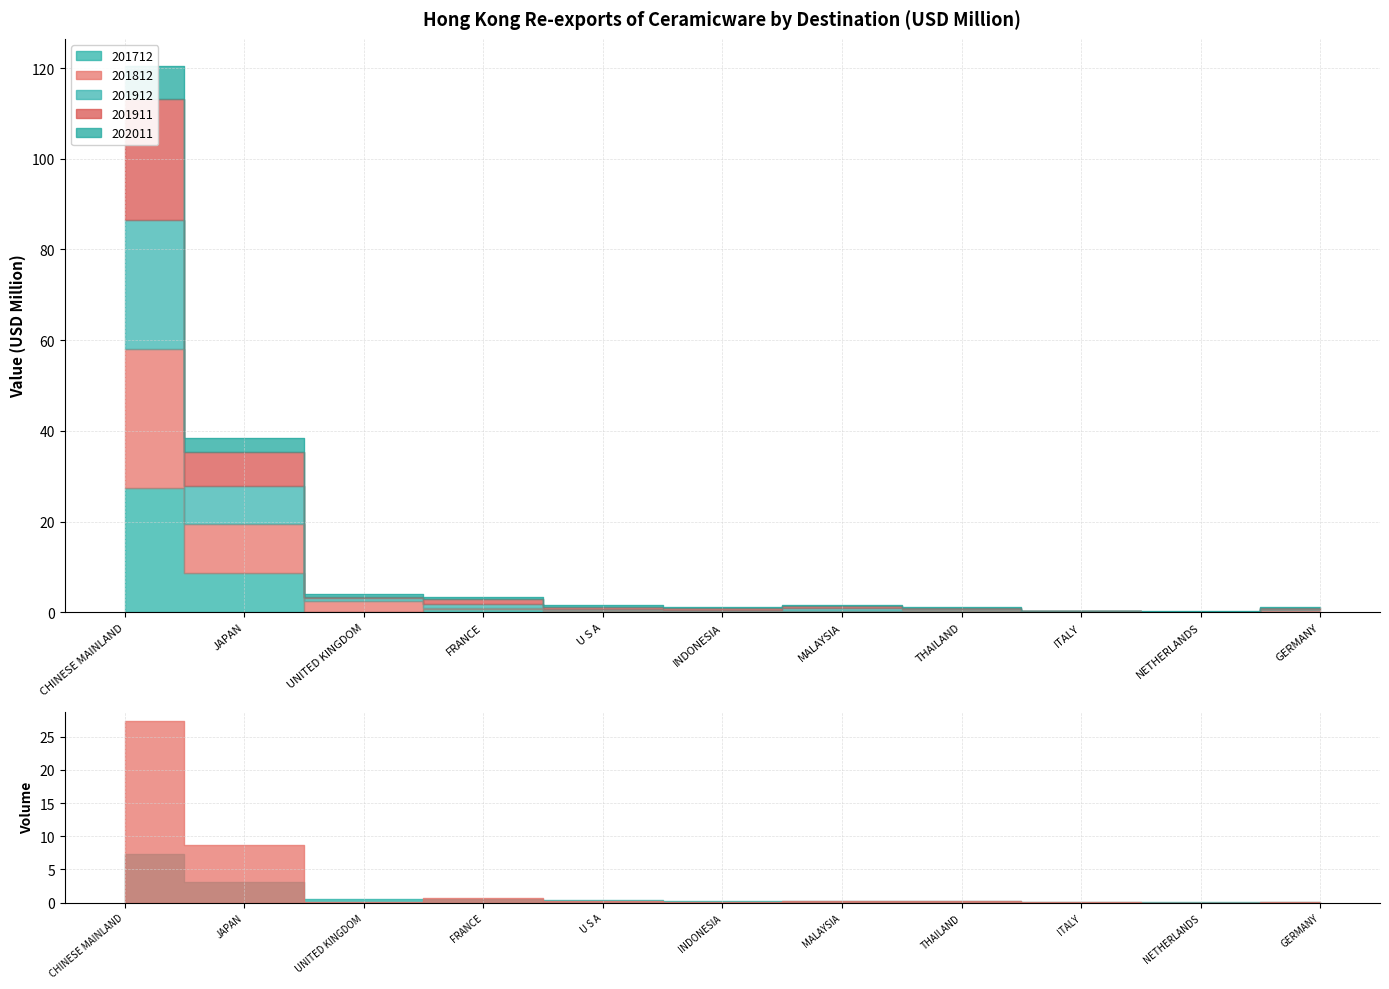

The 201712 series shows 0.0 at GERMANY. True or false?

False